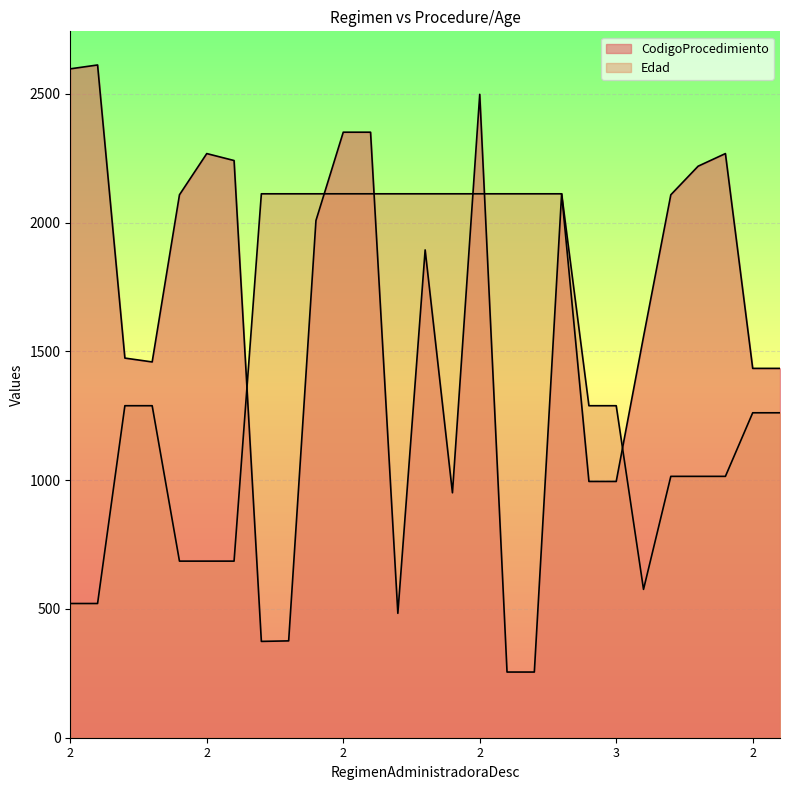

The Edad series shows 521.1 at 2. True or false?

True